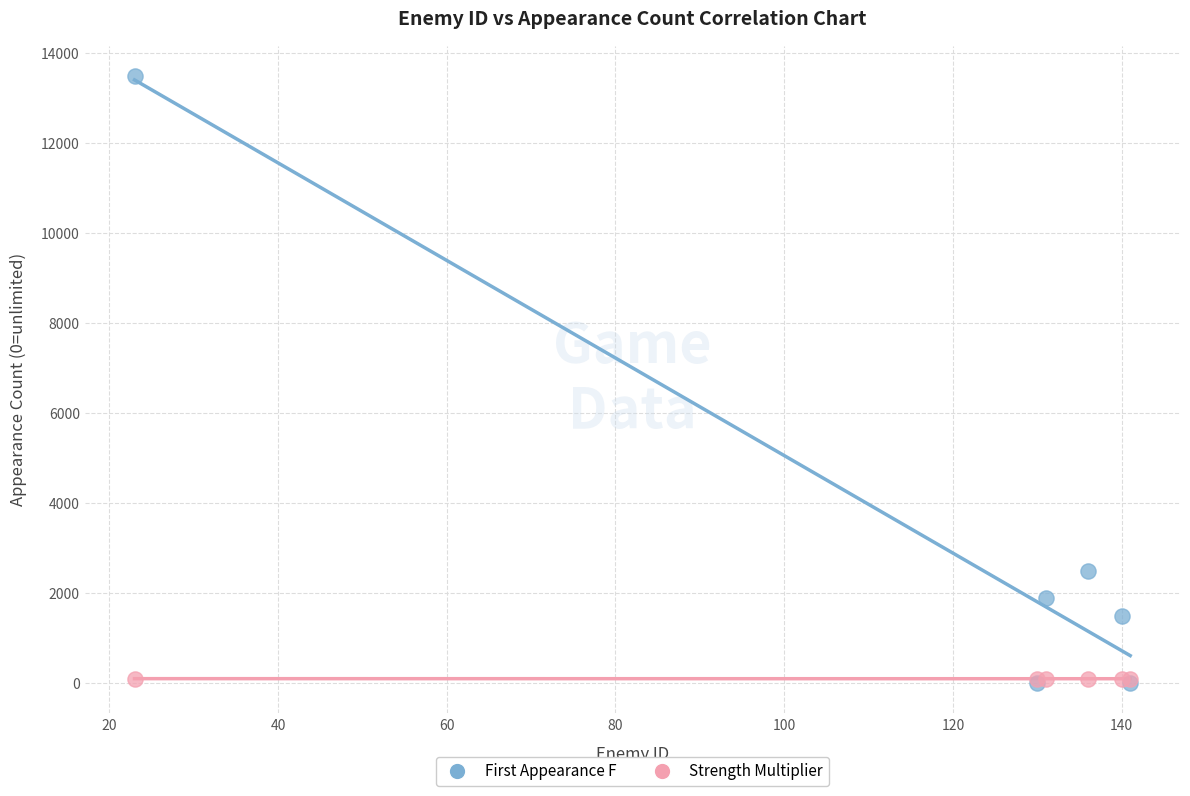

Which series has the widest spread of Y values?

First Appearance F